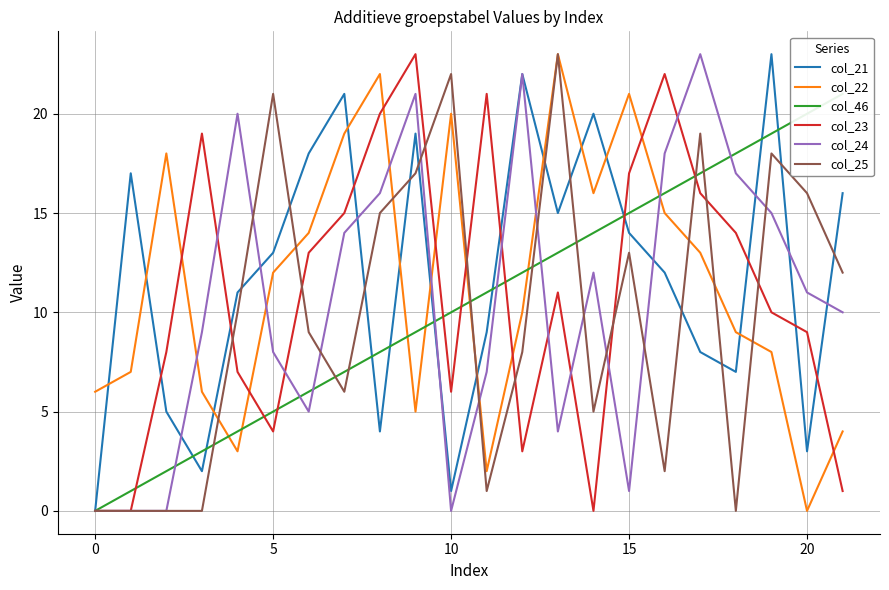

In col_25, how many points are lower than both neighbors (excluding endpoints)?

5